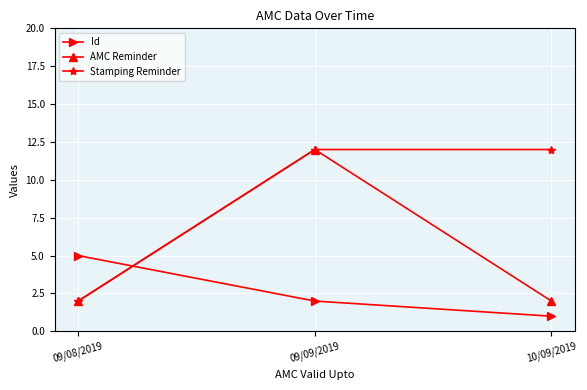

Rank the series by their average value, from lowest to highest.

Id, AMC Reminder, Stamping Reminder